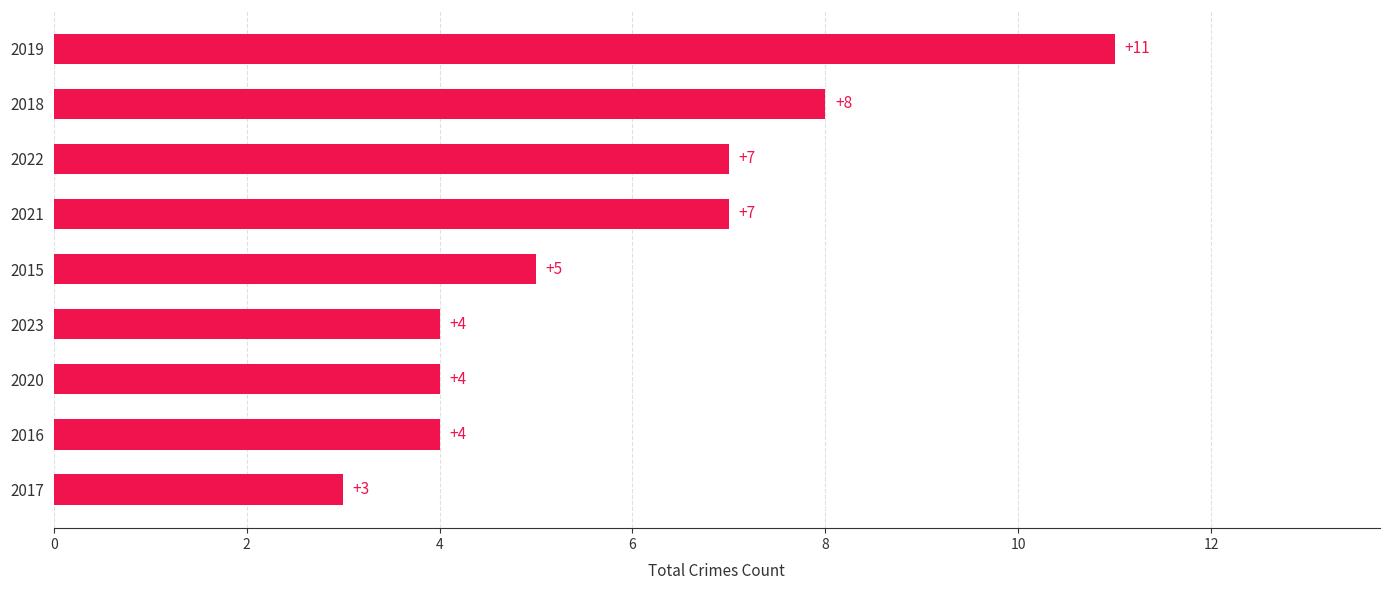

What is the difference between the second highest and second lowest values?

4